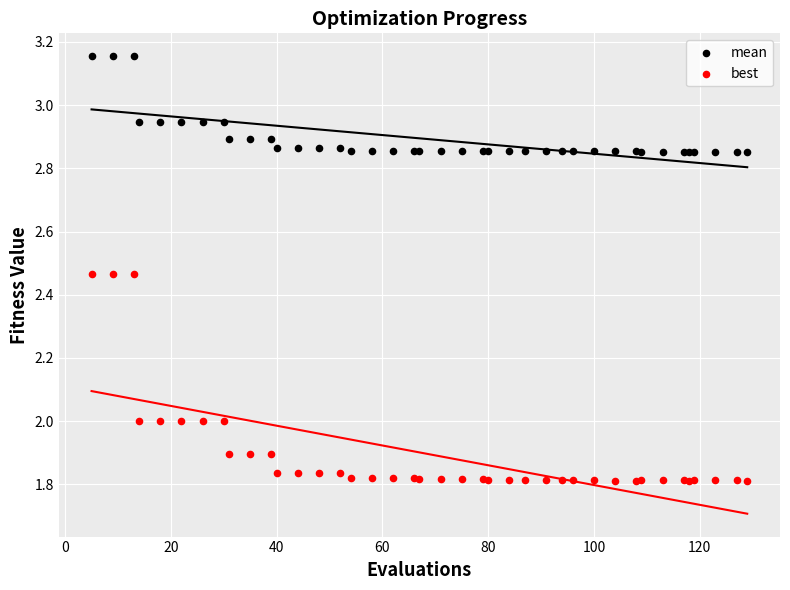

Which series contains the highest Y value?

mean